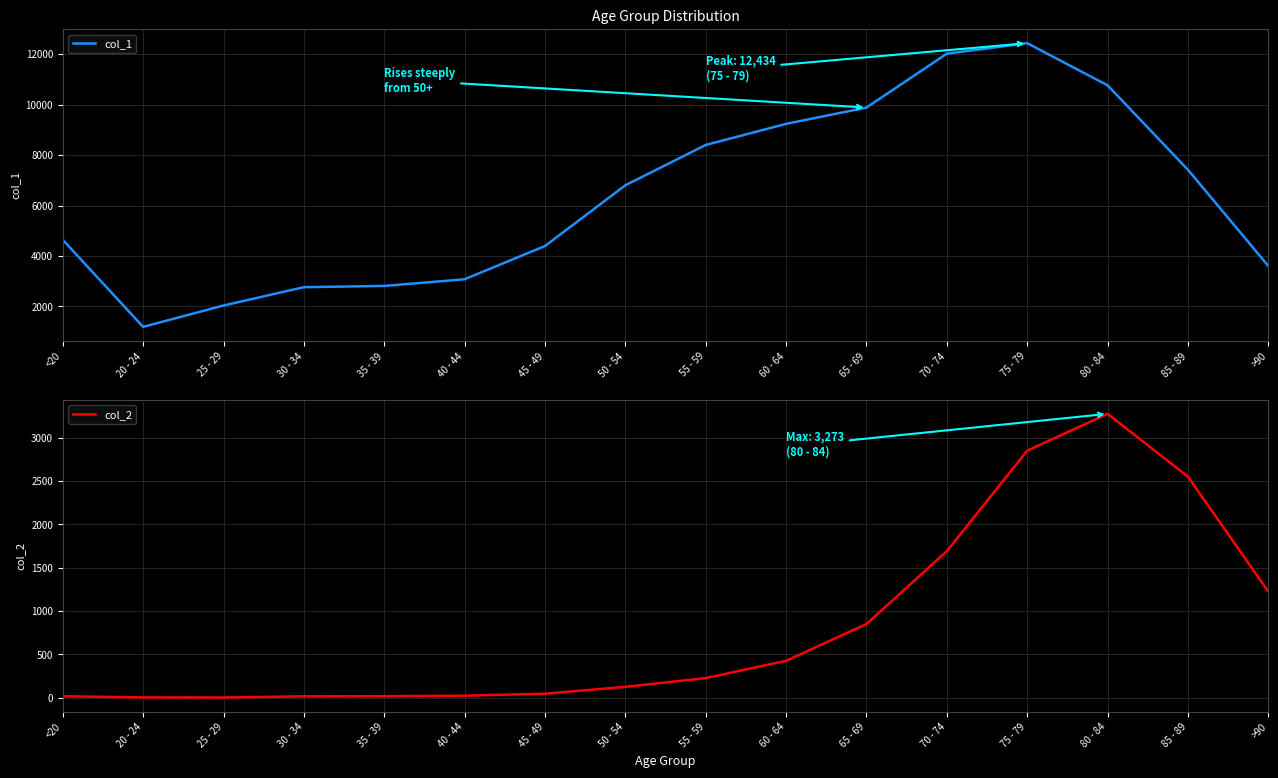

How many series are shown in this chart?

2